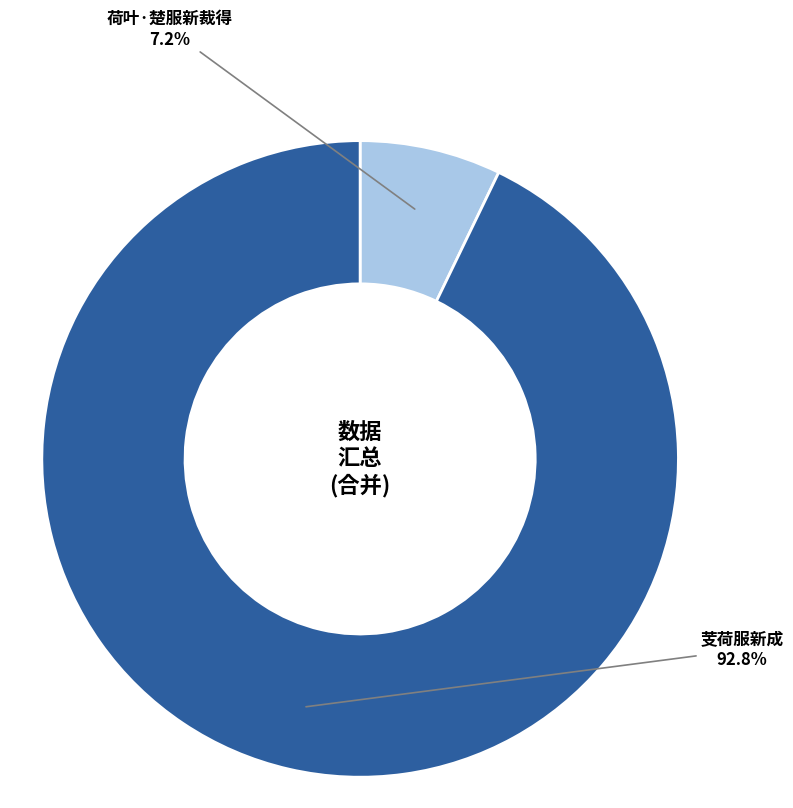

Is there a majority slice in this chart?

Yes